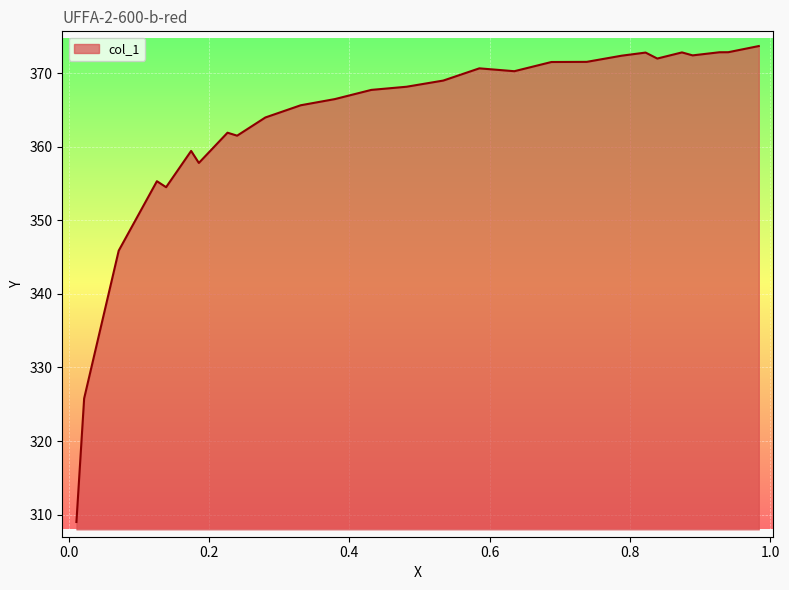

How many points are lower than both their immediate neighbors (excluding endpoints)?

6